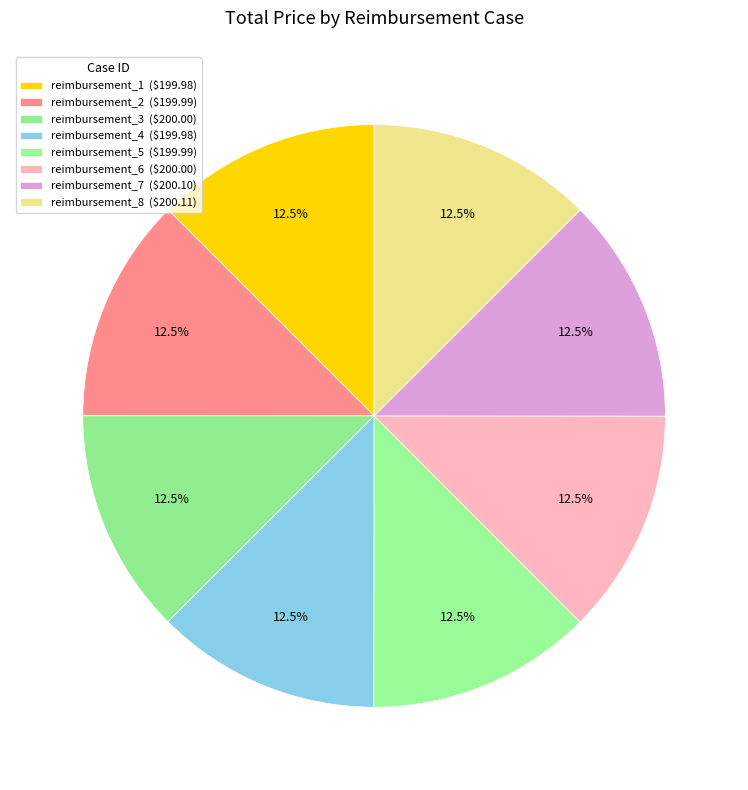

Combined, do reimbursement_1 and reimbursement_6 account for over 50%?

No